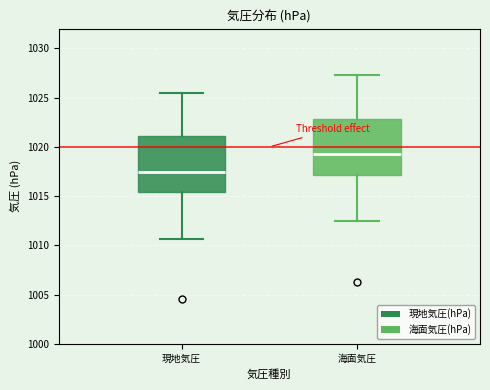

Which box's median line is the lowest?

現地気圧